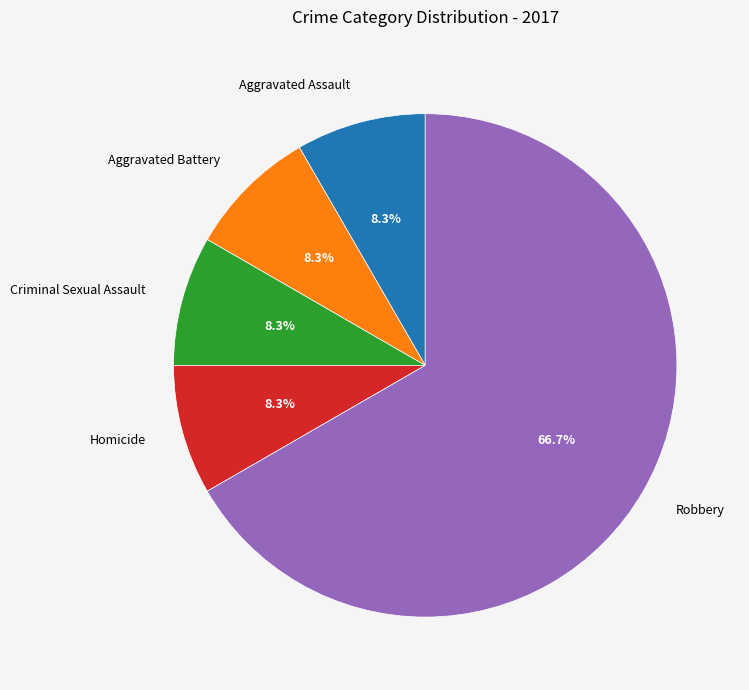

How many slices are in this pie chart?

5